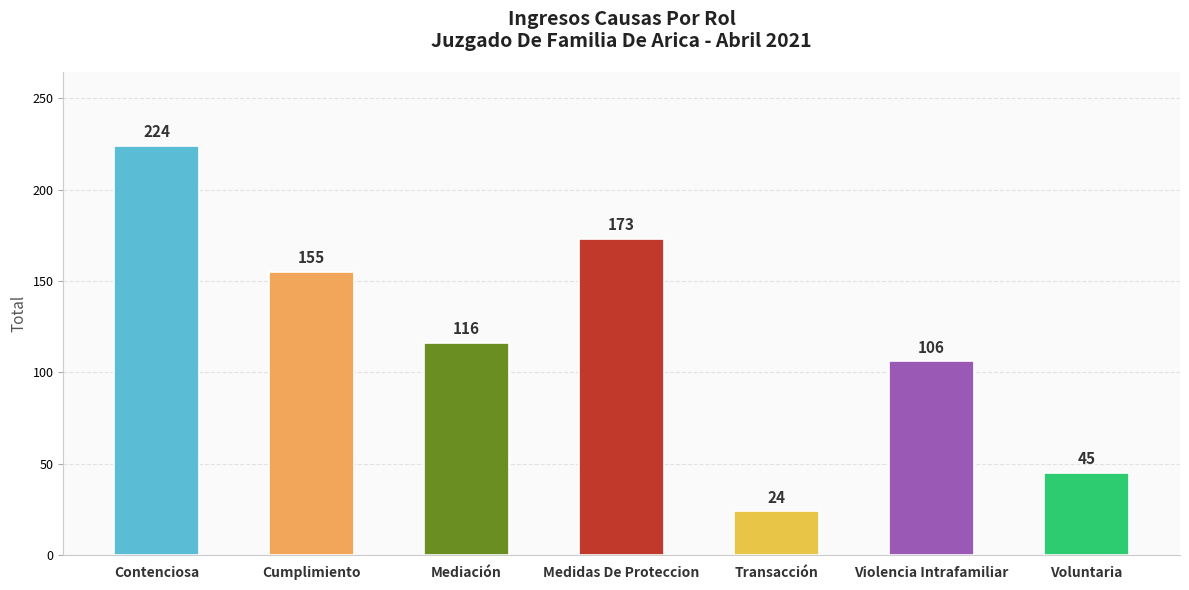

What is the change in value from Cumplimiento to Transacción?

-131